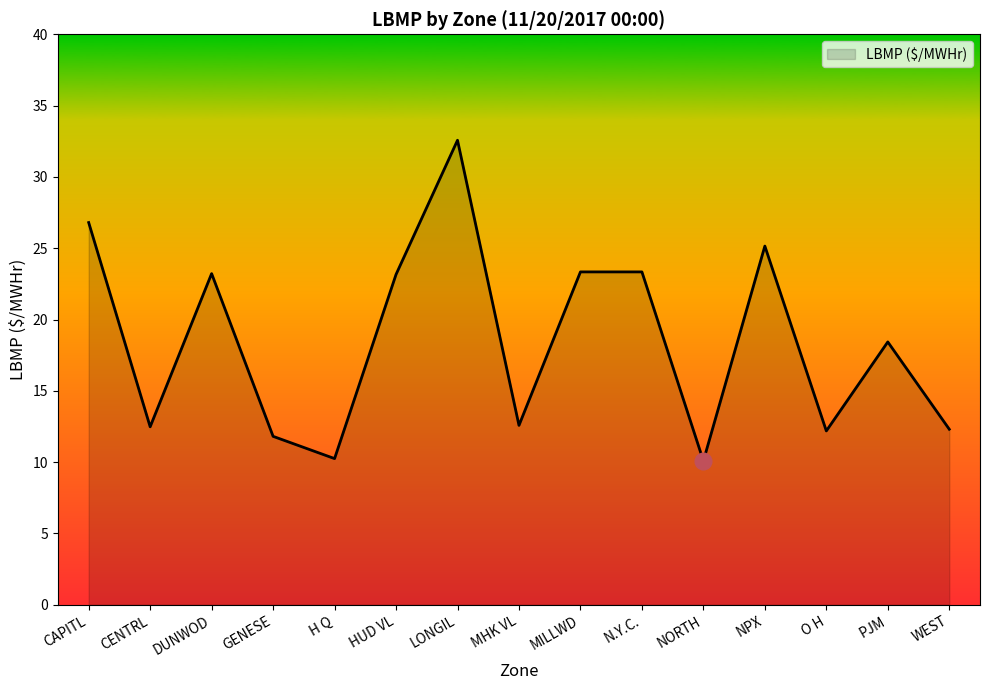

Between LONGIL and NPX, which is larger?

LONGIL